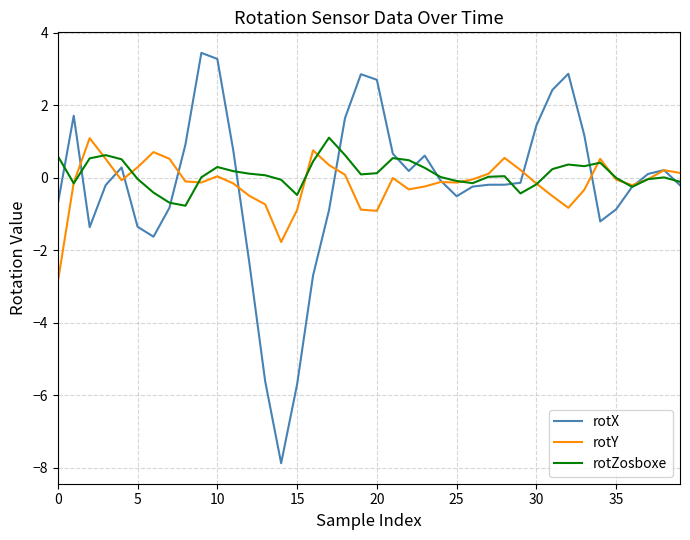

What is the lowest value of the rotY series?

-2.9